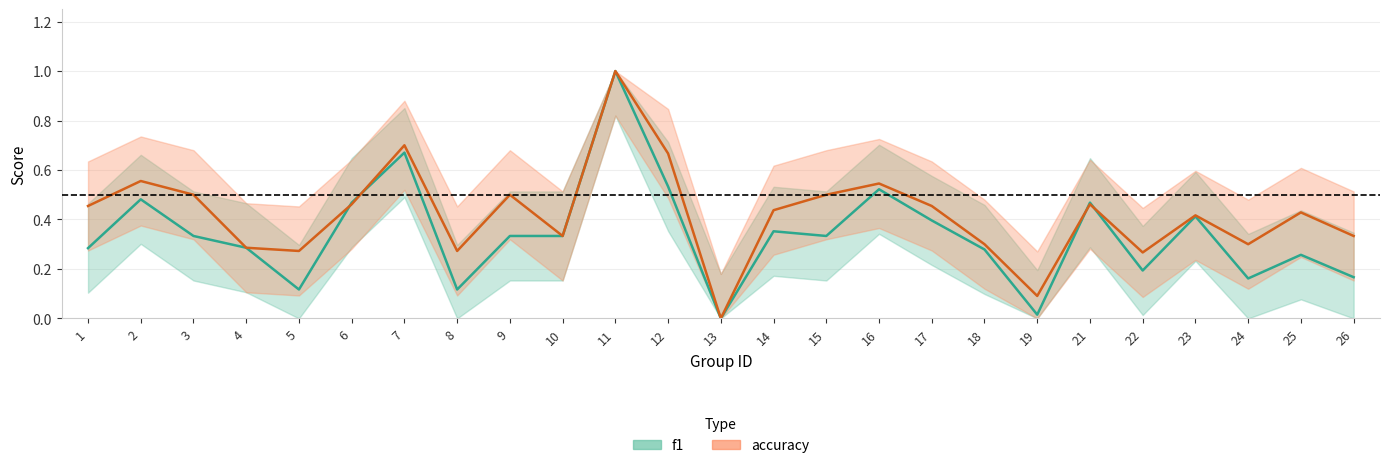

How many data points in accuracy are above 0?

24